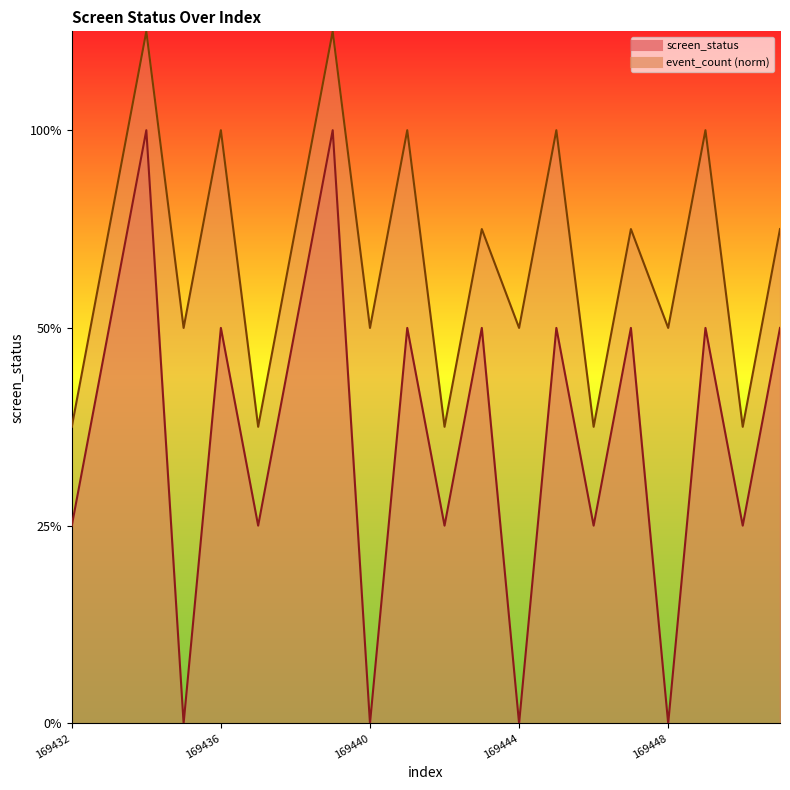

True or false: event_count has more than 0 points higher than both neighbors.

True